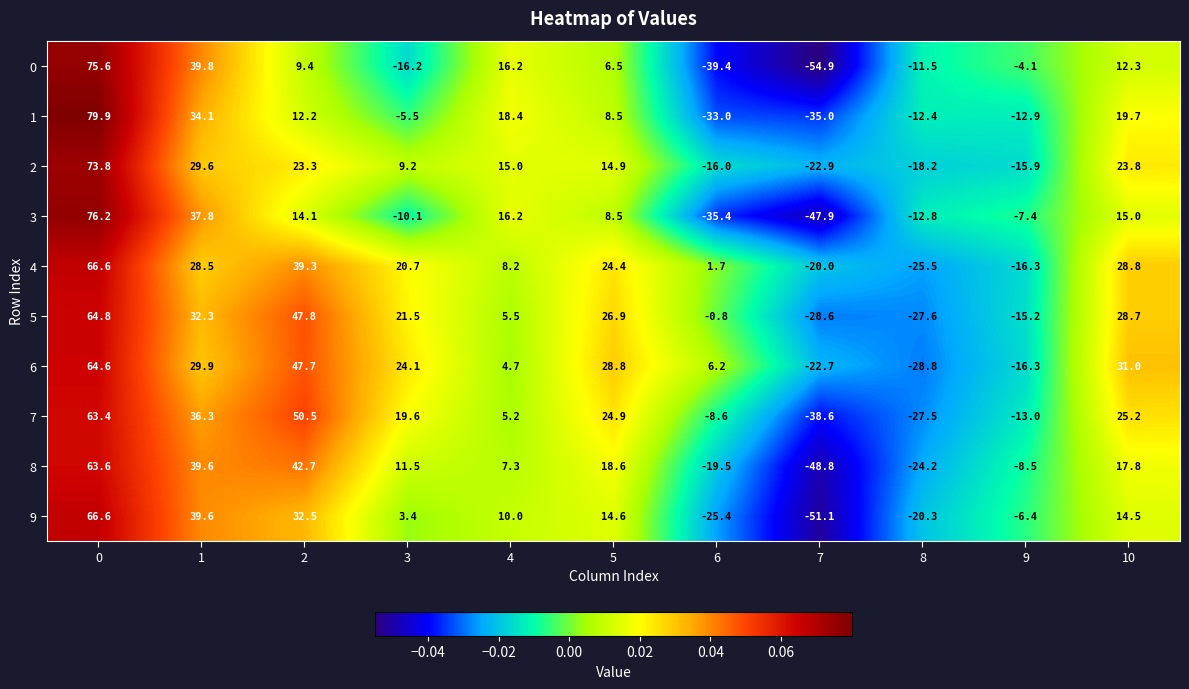

How many negative values does the 6 series have?

3